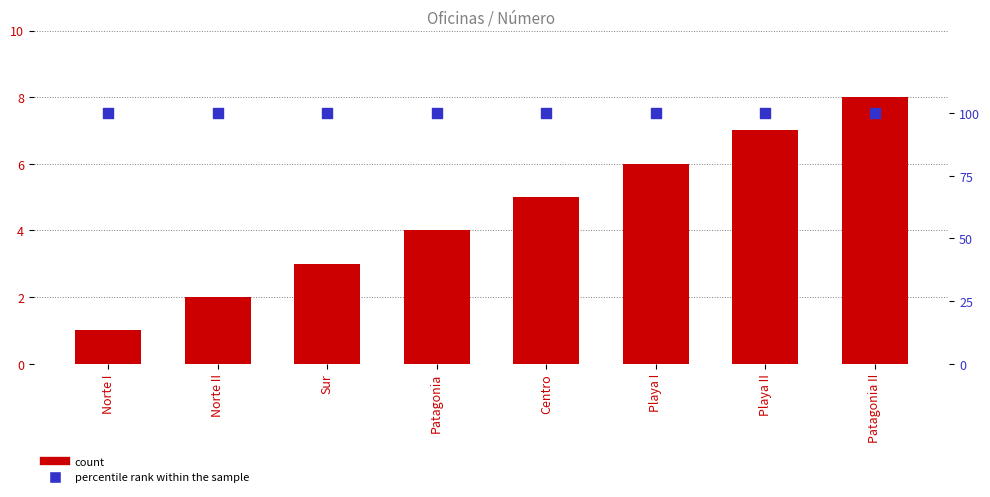

Which series has the largest total across all categories?

percentile rank within the sample